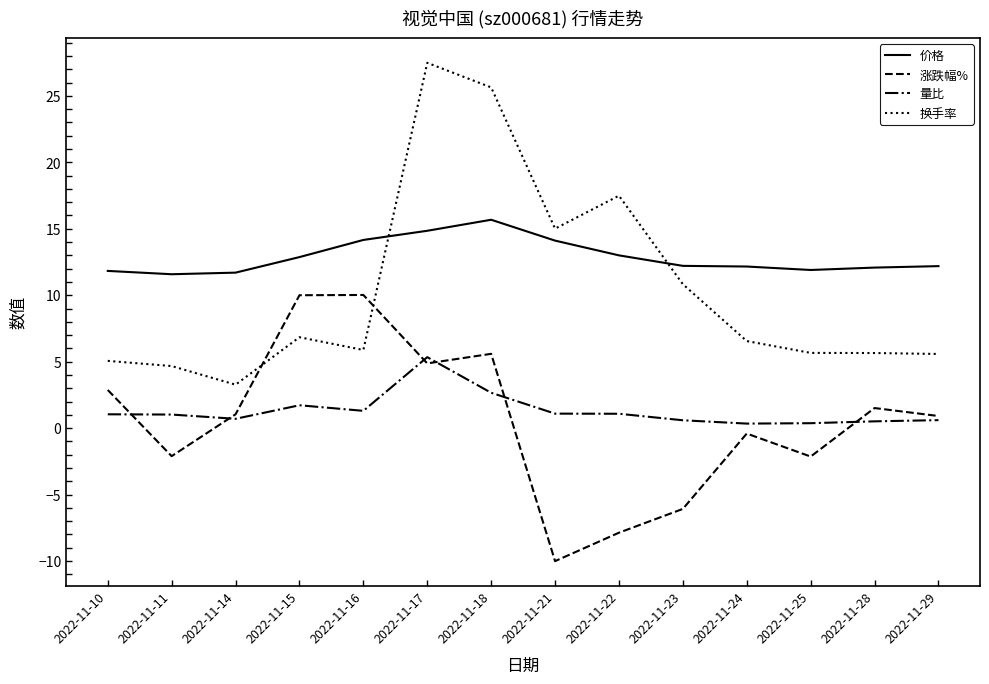

Where do 换手率 and 价格 first cross each other?

2022-11-16 and 2022-11-17